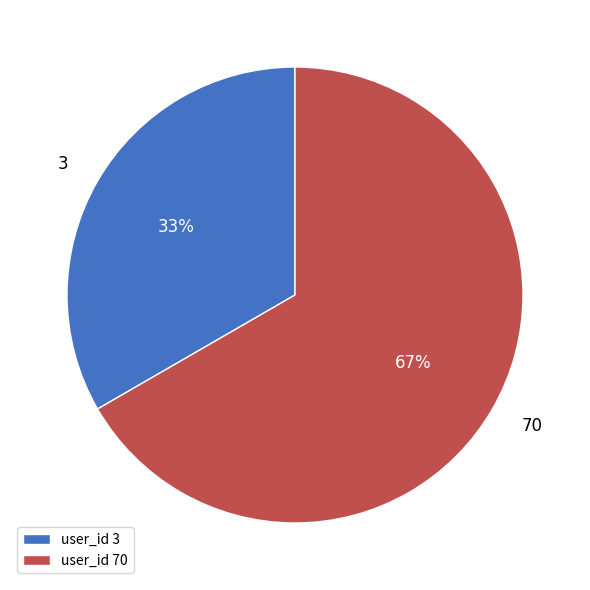

How many segments does this pie chart have?

2